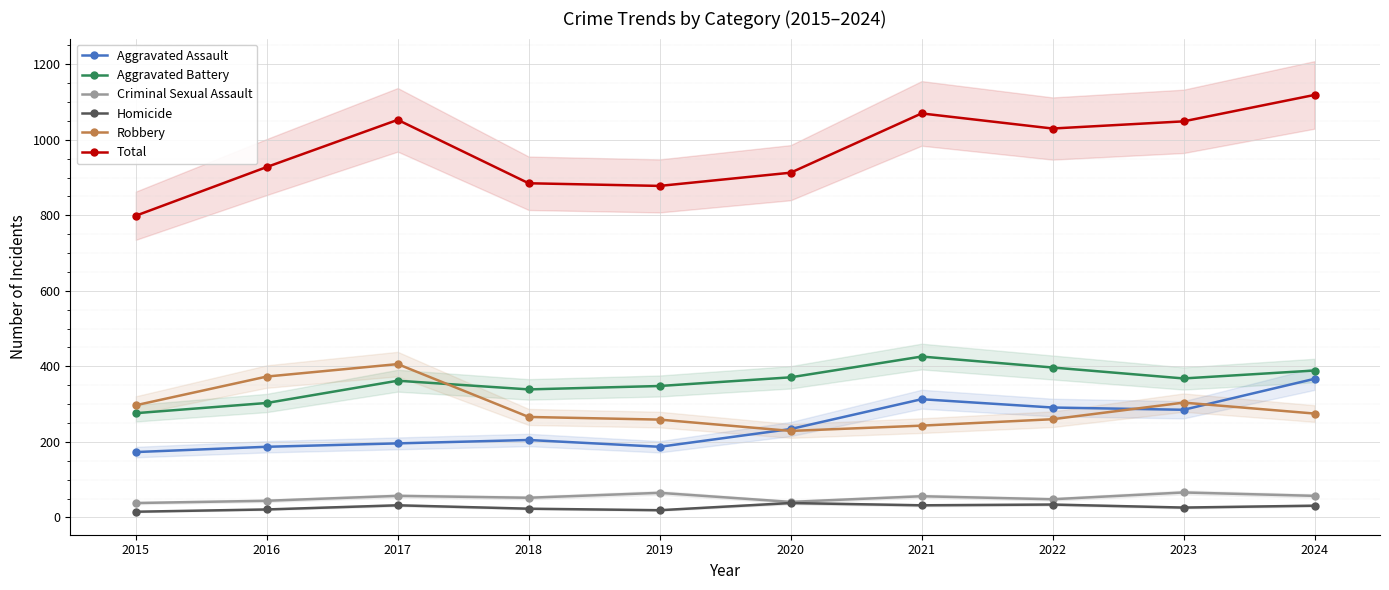

At which category does Aggravated Assault reach its first local valley?

2019